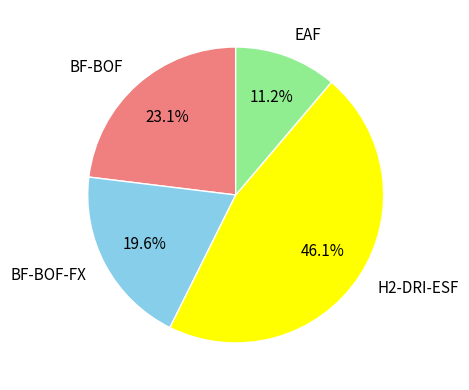

Is EAF the majority of the pie?

No